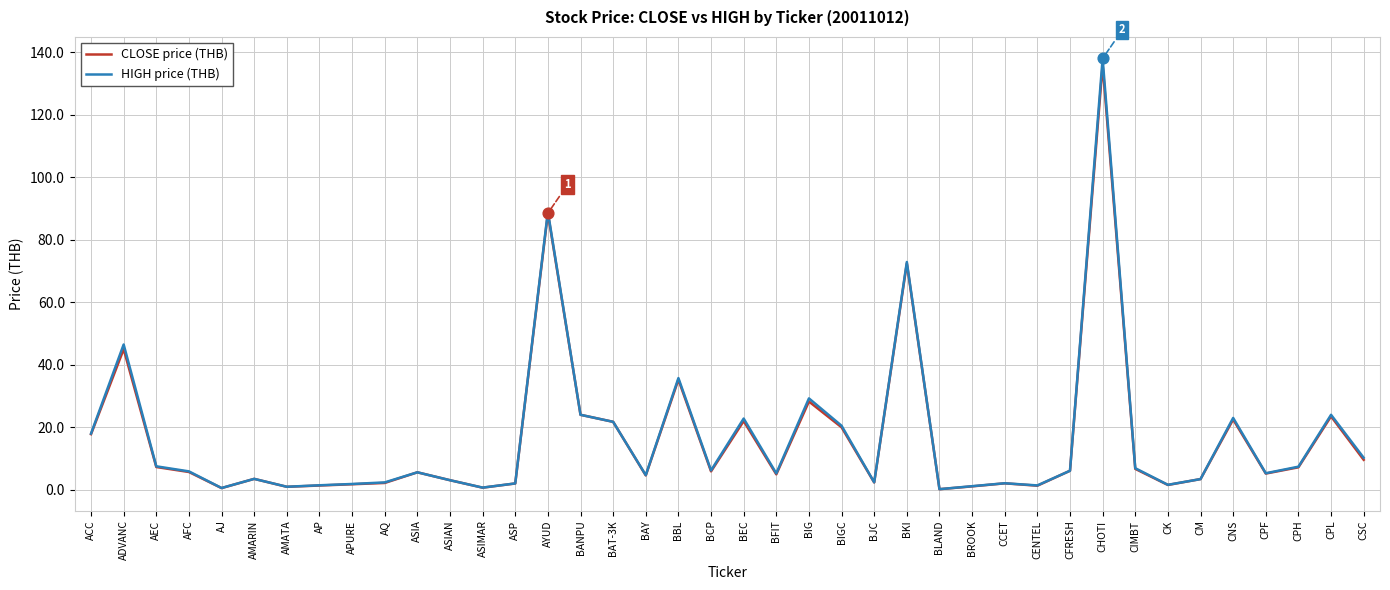

What are all the series names shown in the legend?

CLOSE price (THB), HIGH price (THB)